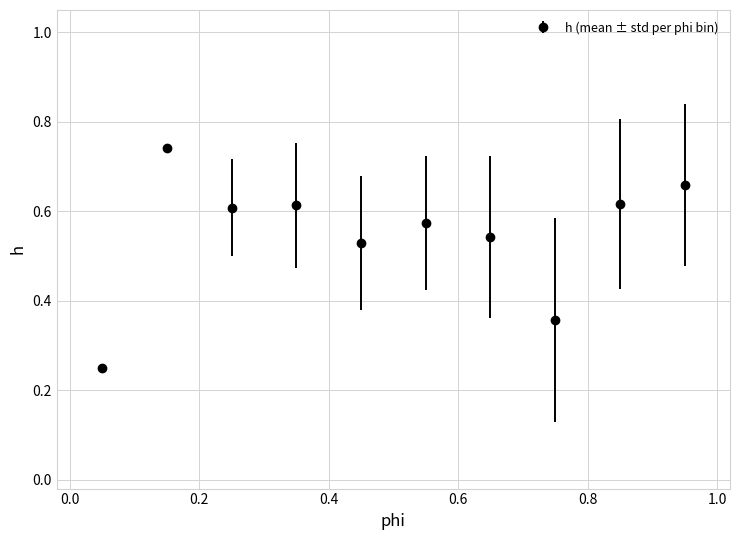

What is the sum of all values?

5.5